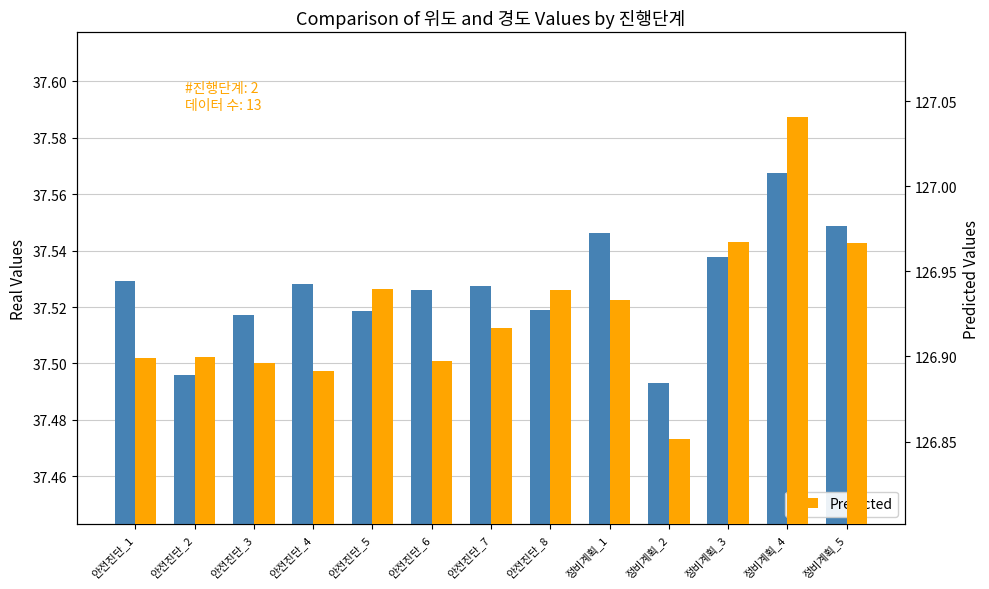

Reading left to right, transcribe all the data shown in this chart.

위도: 안전진단_1=37.5	안전진단_2=37.5	안전진단_3=37.5	안전진단_4=37.5	안전진단_5=37.5	안전진단_6=37.5	안전진단_7=37.5	안전진단_8=37.5	정비계획_1=37.5	정비계획_2=37.5	정비계획_3=37.5	정비계획_4=37.6	정비계획_5=37.5
경도 (Predicted): 안전진단_1=126.9	안전진단_2=126.9	안전진단_3=126.9	안전진단_4=126.9	안전진단_5=126.9	안전진단_6=126.9	안전진단_7=126.9	안전진단_8=126.9	정비계획_1=126.9	정비계획_2=126.9	정비계획_3=127.0	정비계획_4=127.0	정비계획_5=127.0